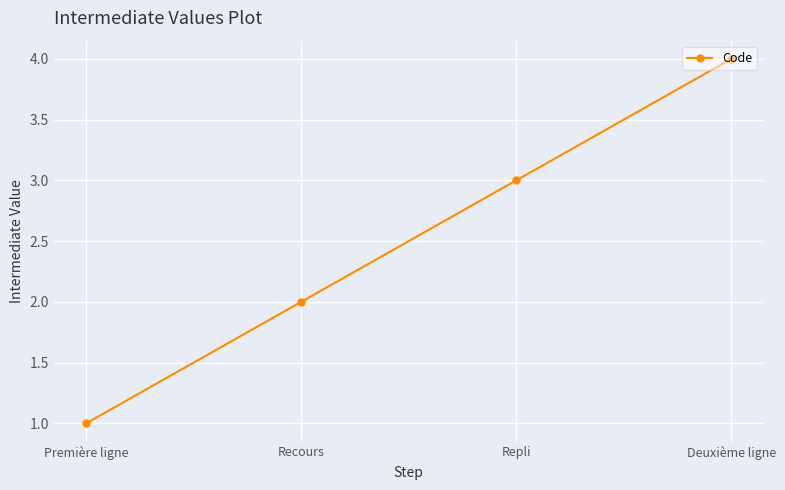

What is the label of the 2nd point from the left?

Recours